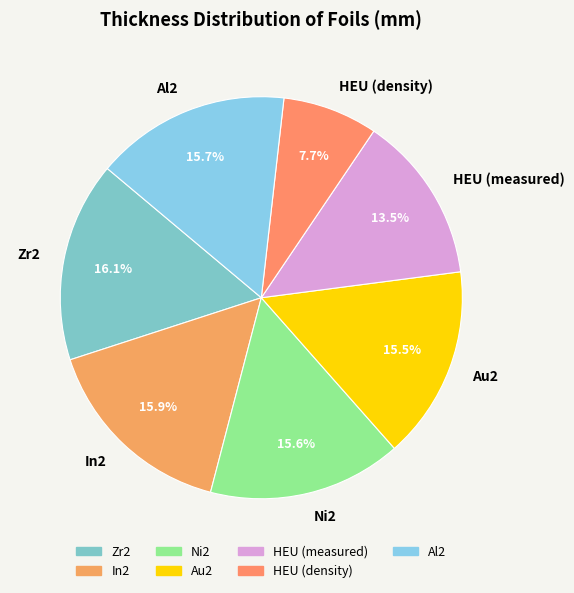

Does any single category account for the majority?

No